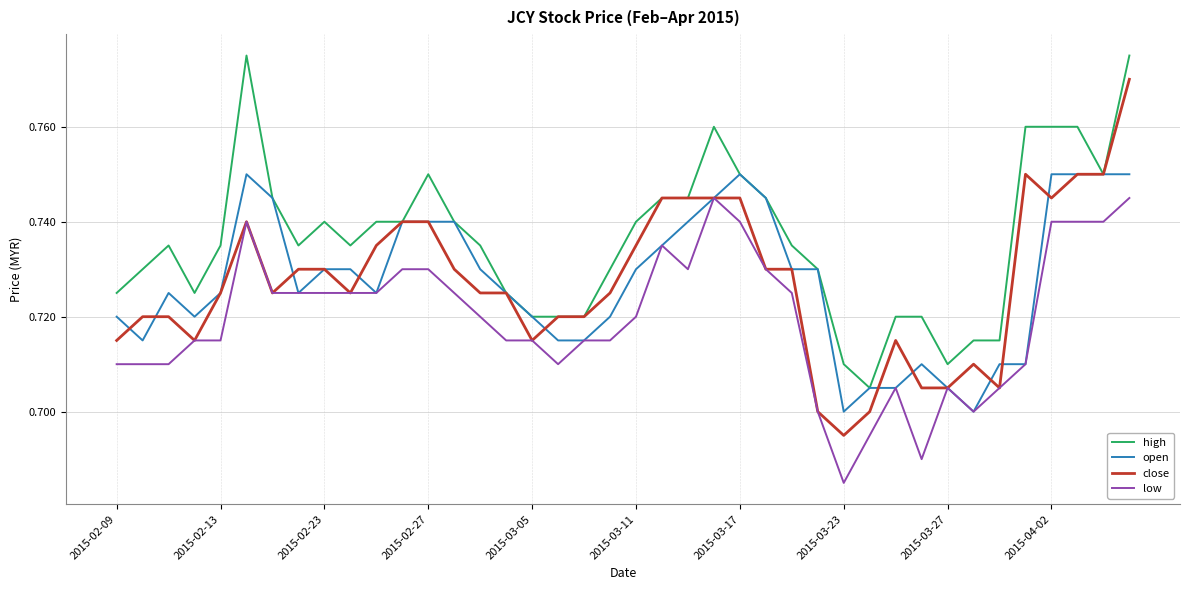

List the series in order of their peak value, highest first.

high, close, open, low